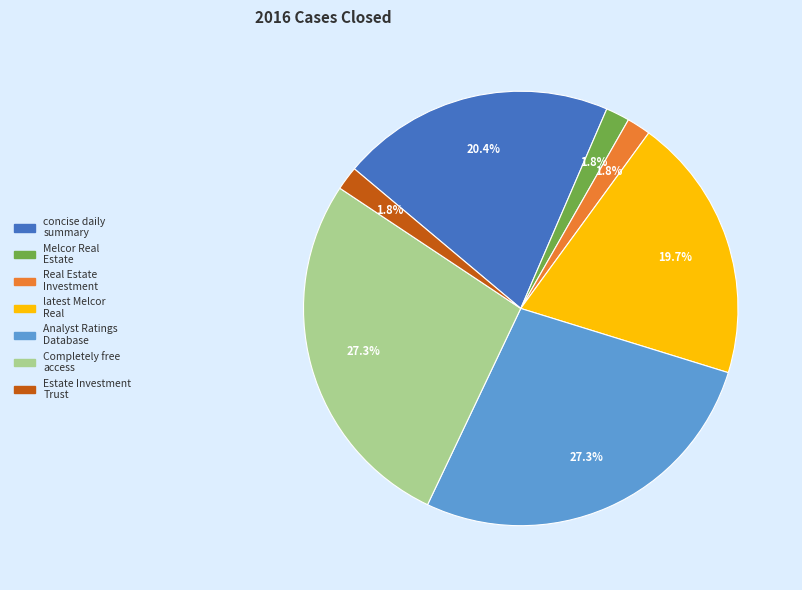

How many slices are in this pie chart?

7